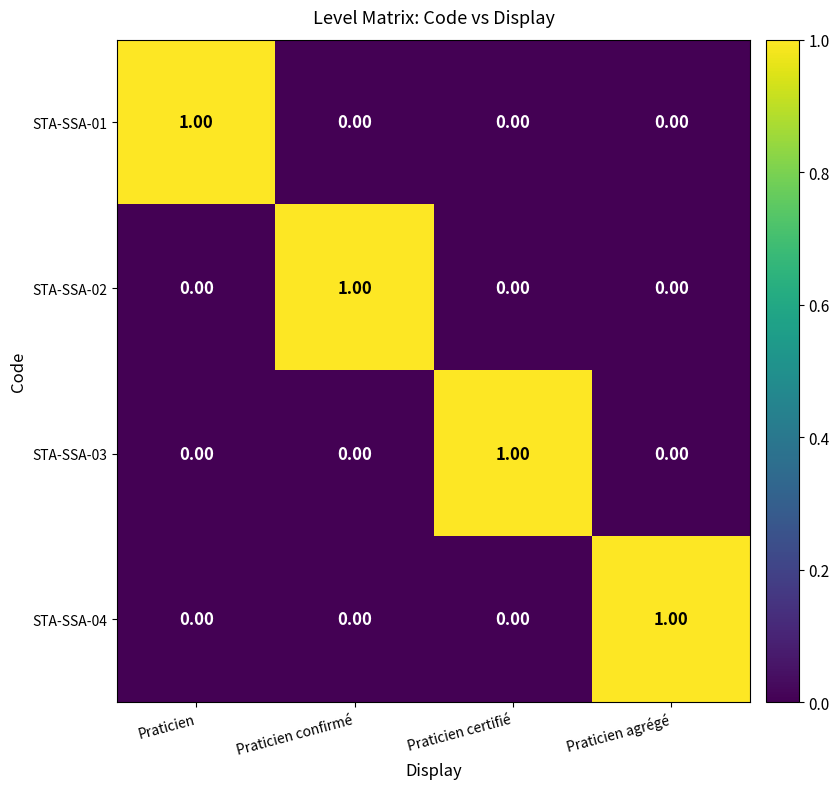

Is the value of STA-SSA-02 at Praticien confirmé greater than the value of STA-SSA-04 at Praticien?

Yes